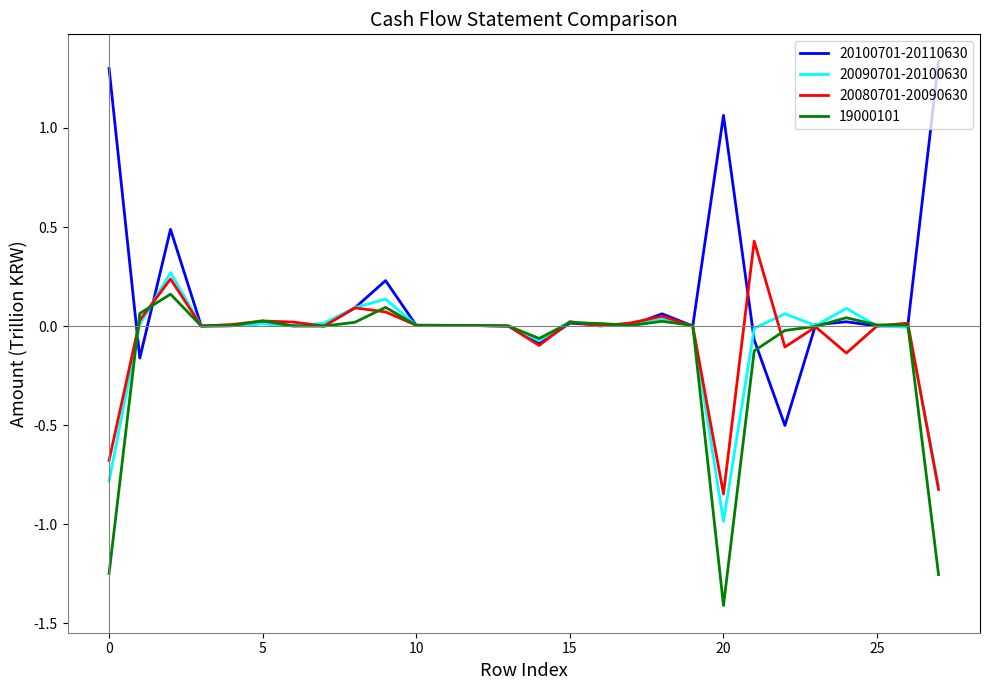

List the series in order of their peak value, highest first.

20100701-20110630, 20080701-20090630, 20090701-20100630, 19000101